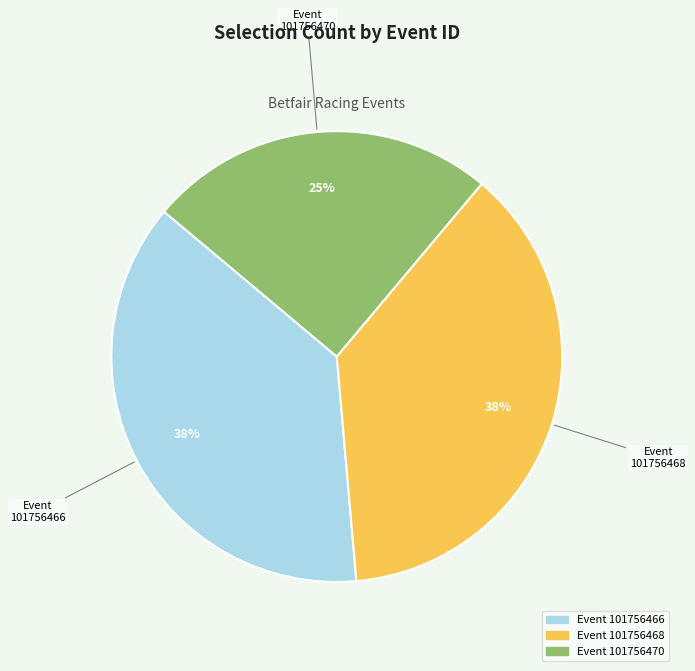

Is there any slice that represents more than half of the pie?

No